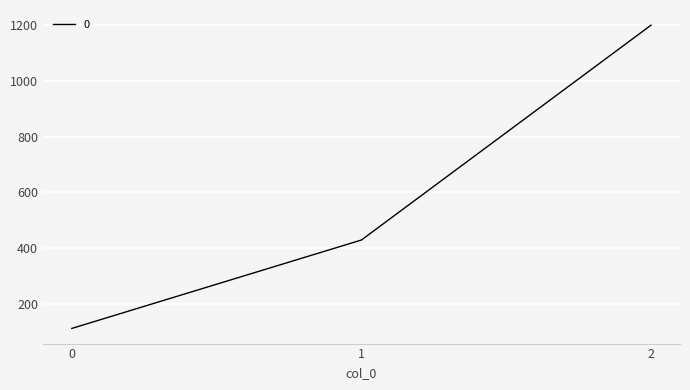

Count the number of values greater than 428.

2